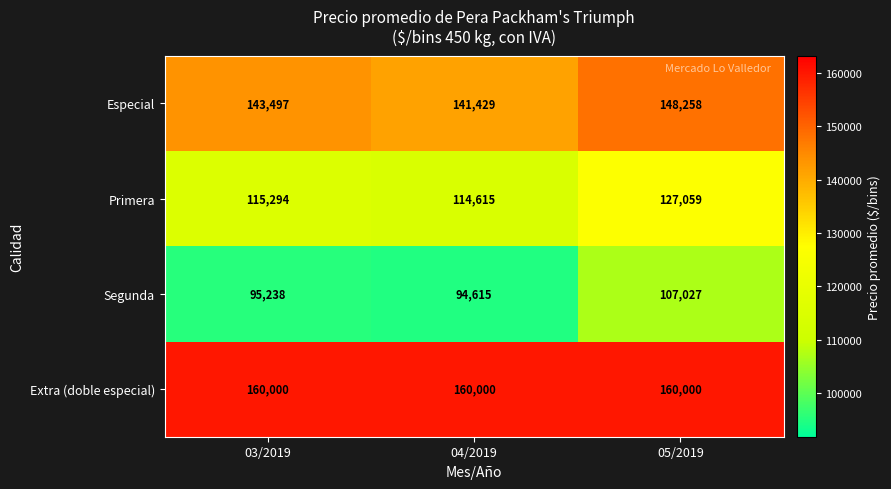

What is the maximum value shown in the chart?

160000